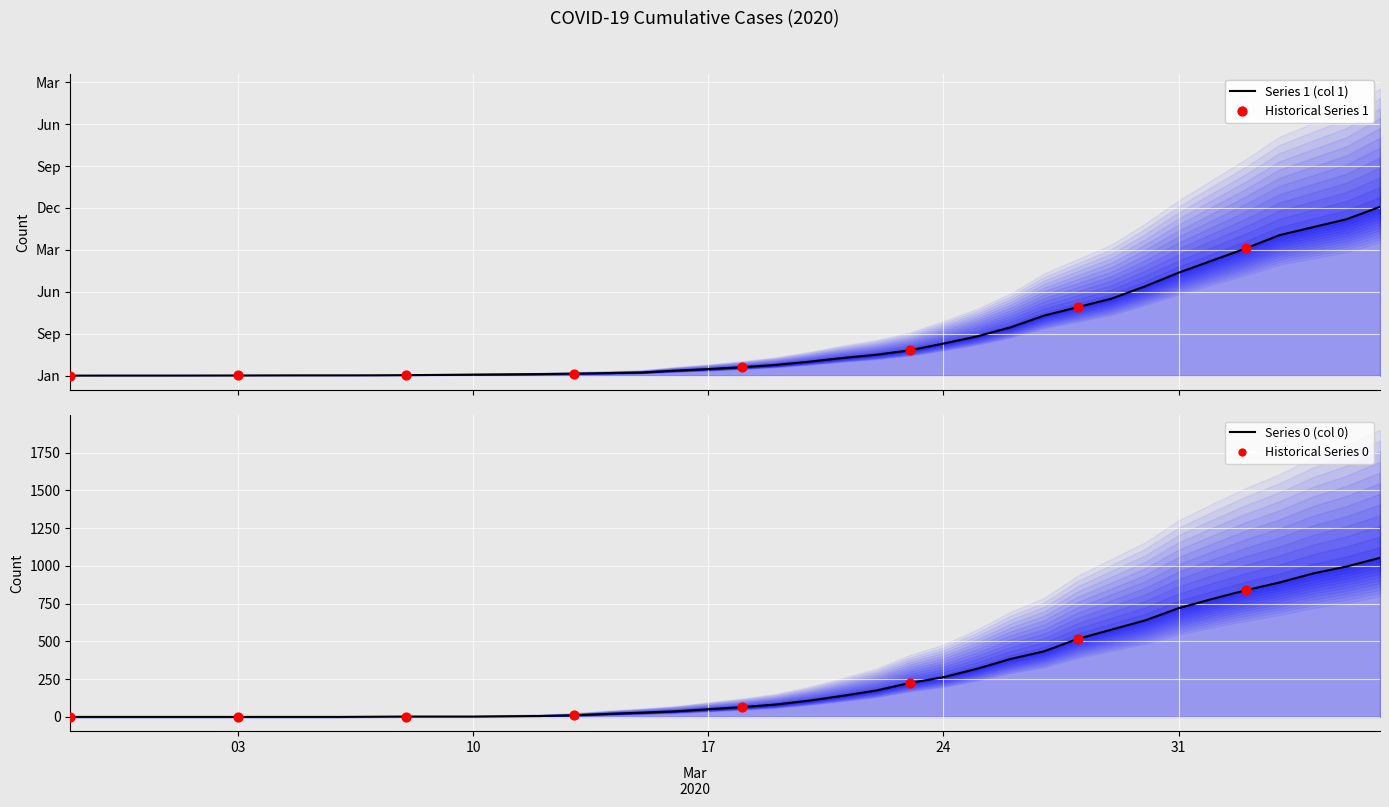

Which series has the largest Y range (max minus min)?

1